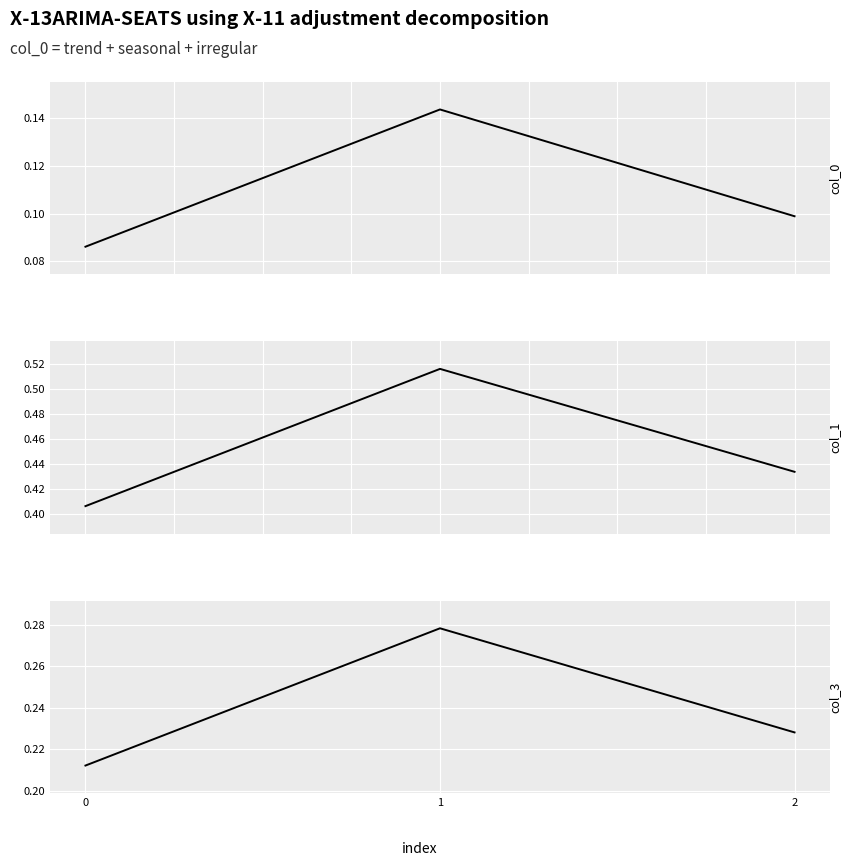

How many col_1 values are between 0 and 1?

3